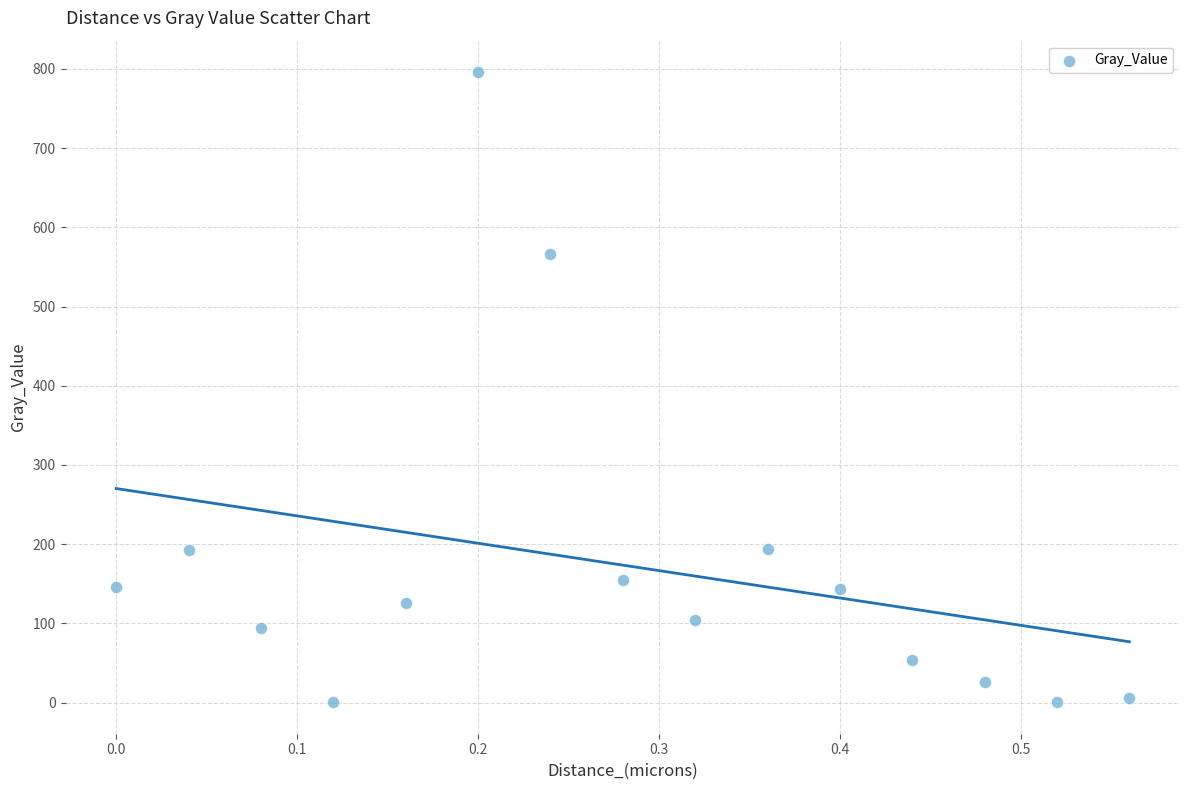

What is the range of X values (max minus min)?

0.6